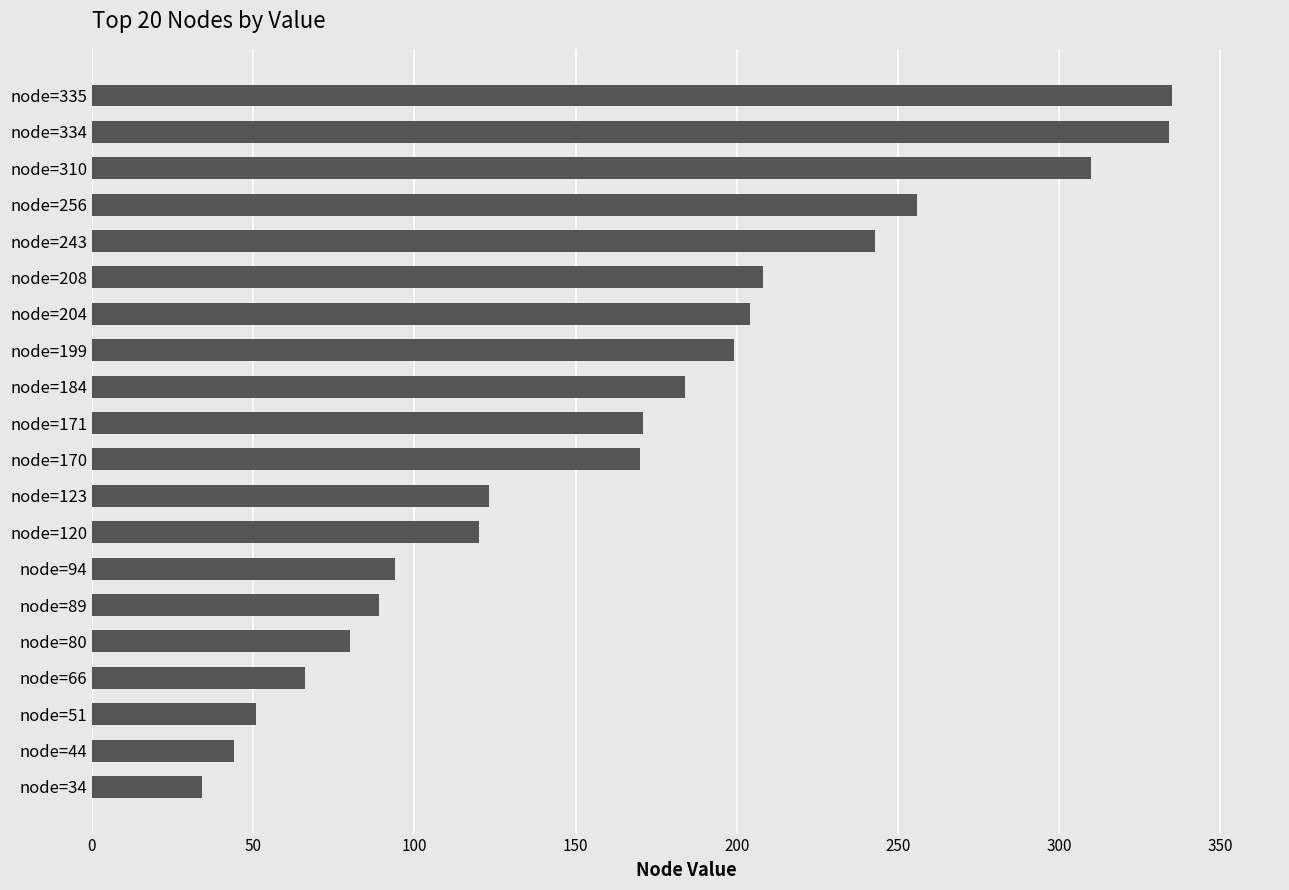

What is the value of the 1st bar from the top?

335